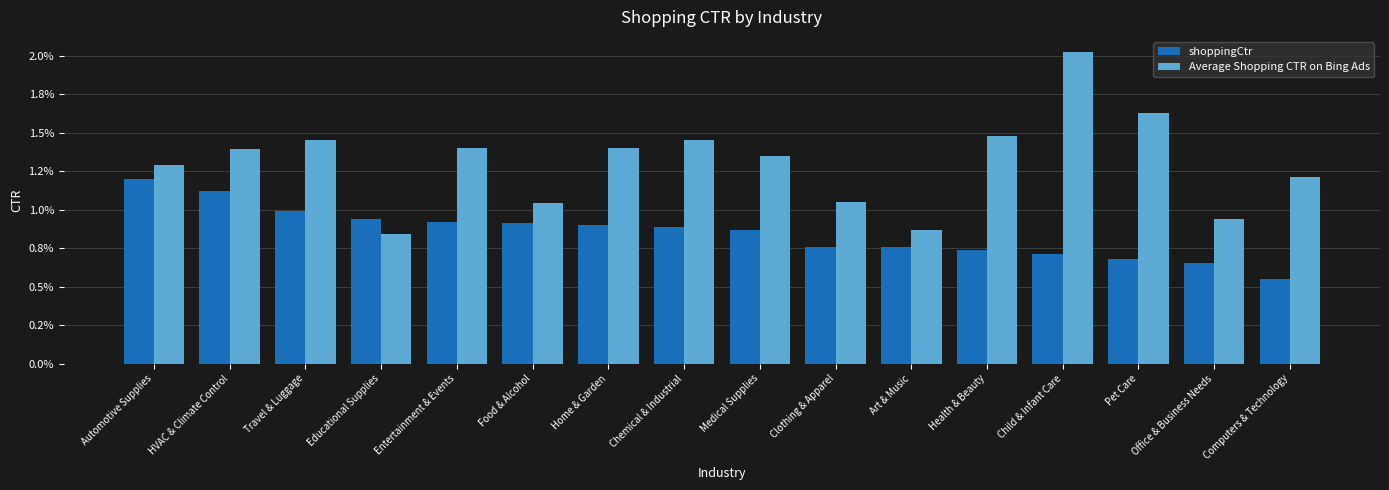

Which has a higher value, Travel & Luggage or Food & Alcohol?

Travel & Luggage